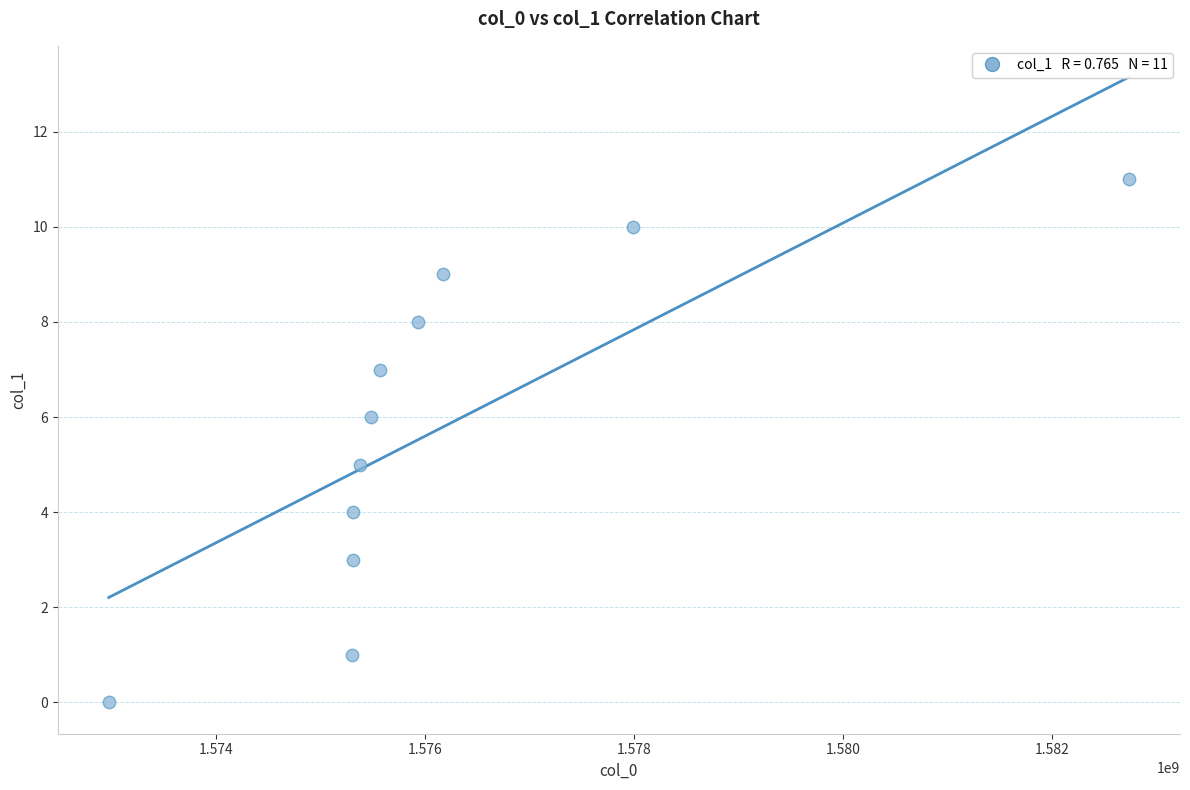

What is the average X value?

1576192452